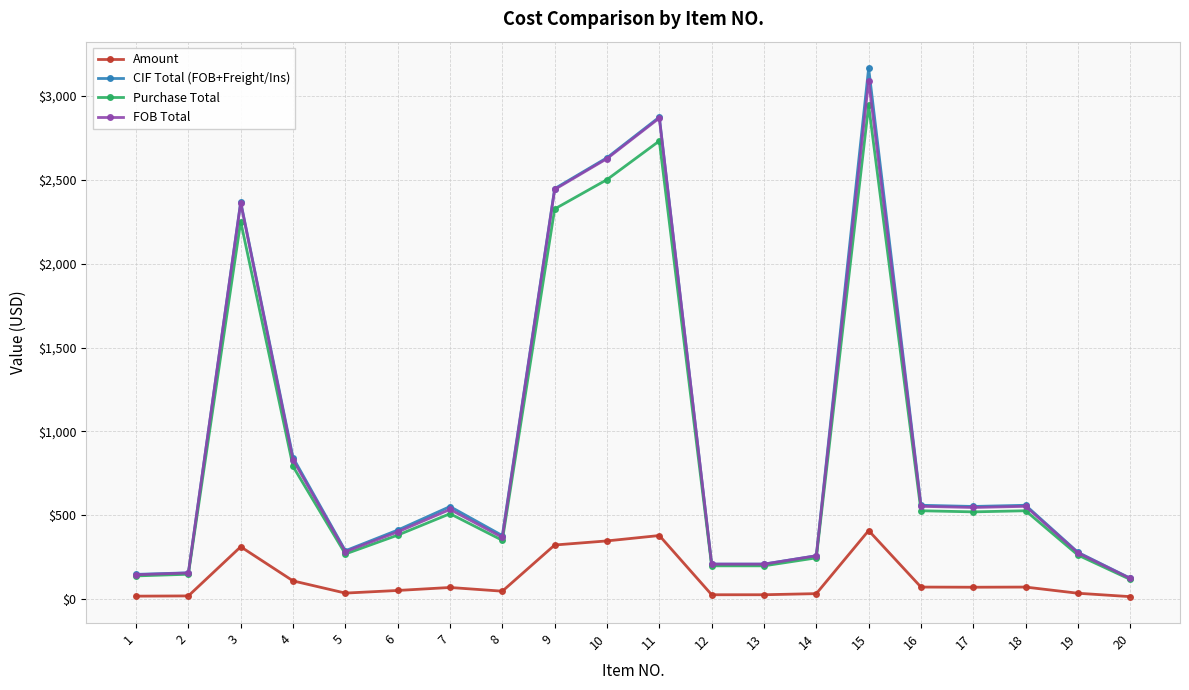

At which category is the sum across all series the highest?

15